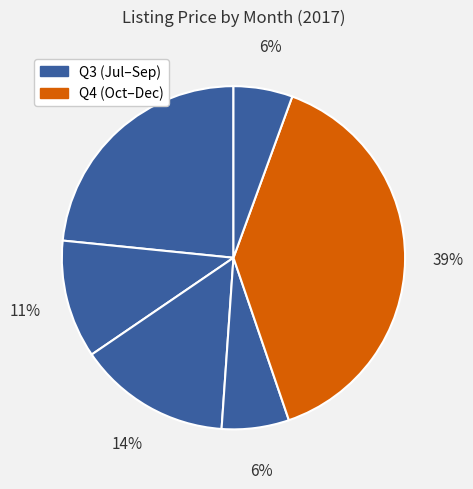

How many segments does this pie chart have?

6